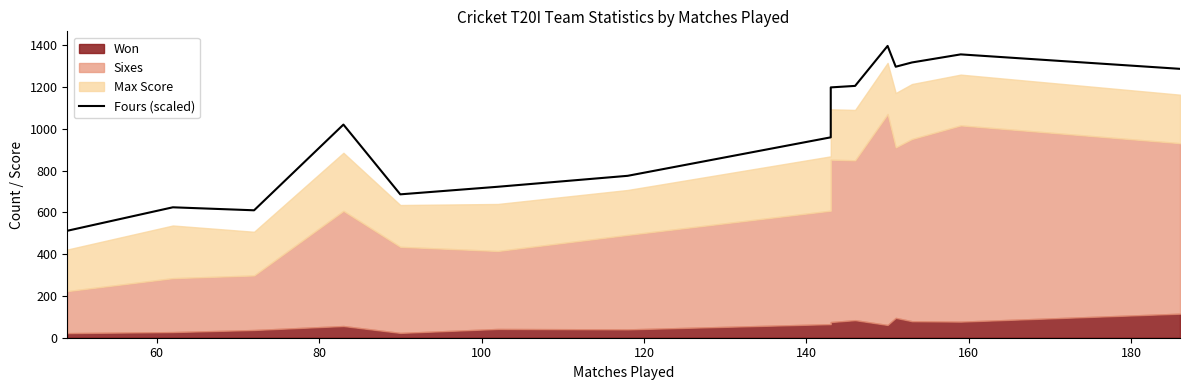

Reading left to right, what are all the values shown in this chart?

511.8	624.1	609.8	1019.9	686.1	722.4	774.8	958.9	1197.9	1205.1	1396.3	1296.8	1317.3	1355.9	1286.7